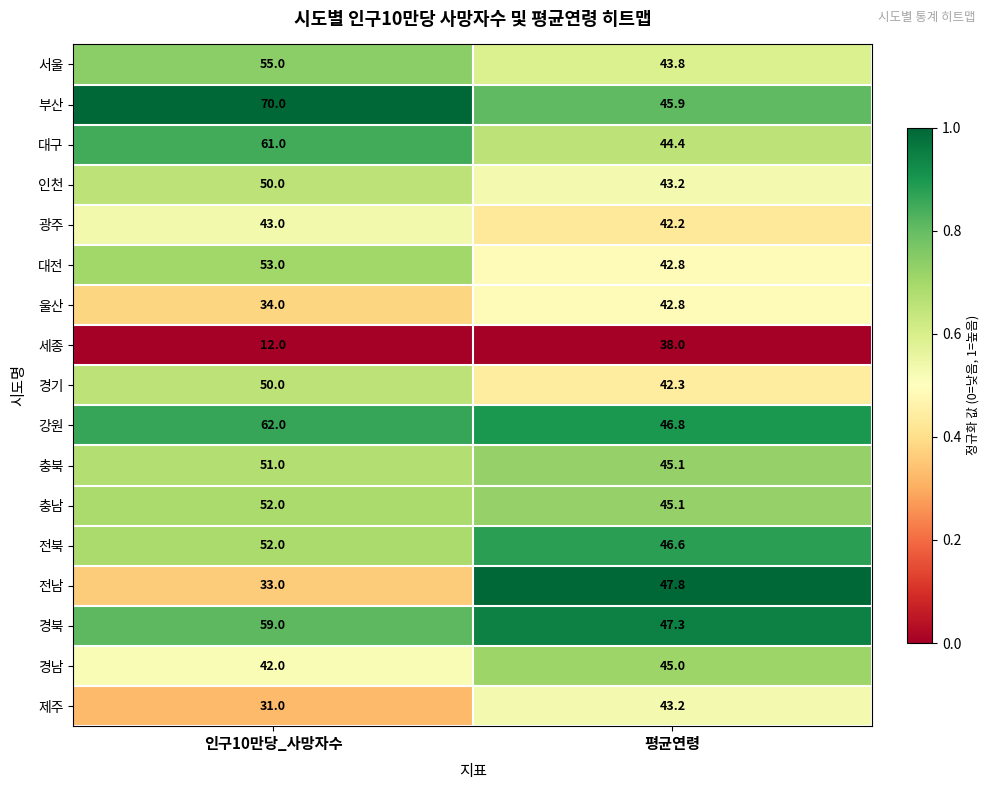

Which label corresponds to the largest value in the chart?

인구10만당_사망자수